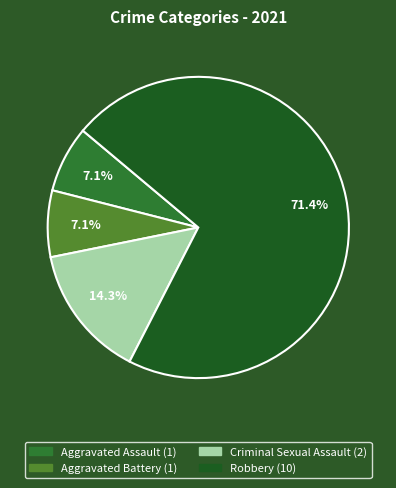

Which category has the biggest portion of the pie?

Robbery